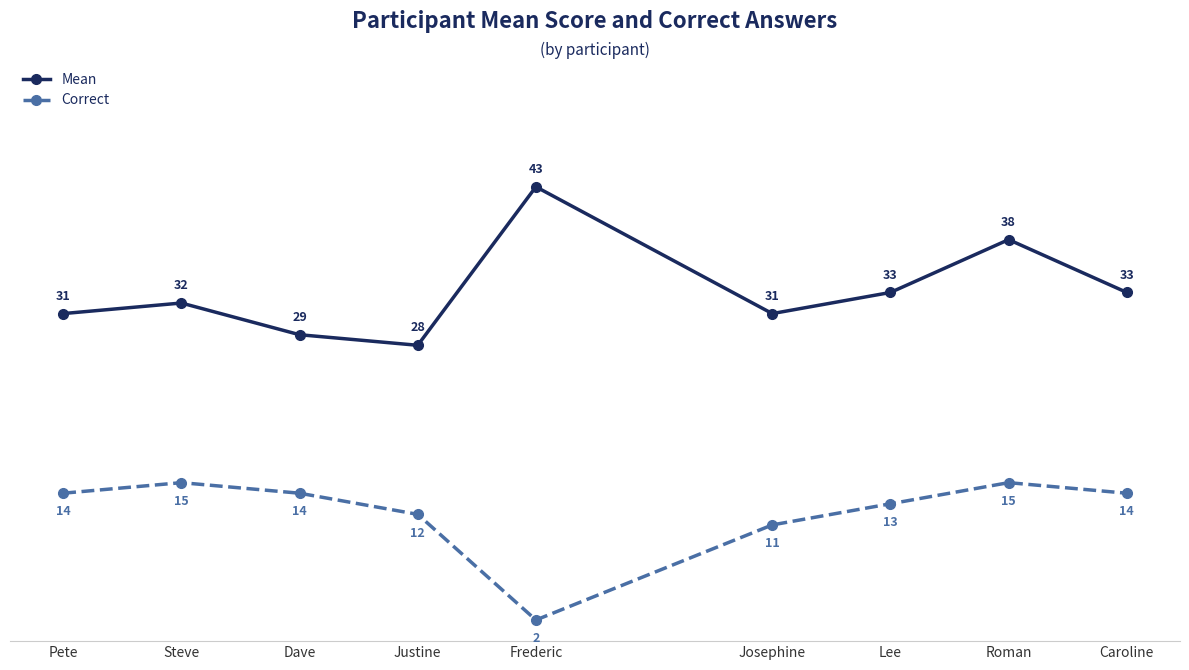

How many values in the Correct series are below 14?

4